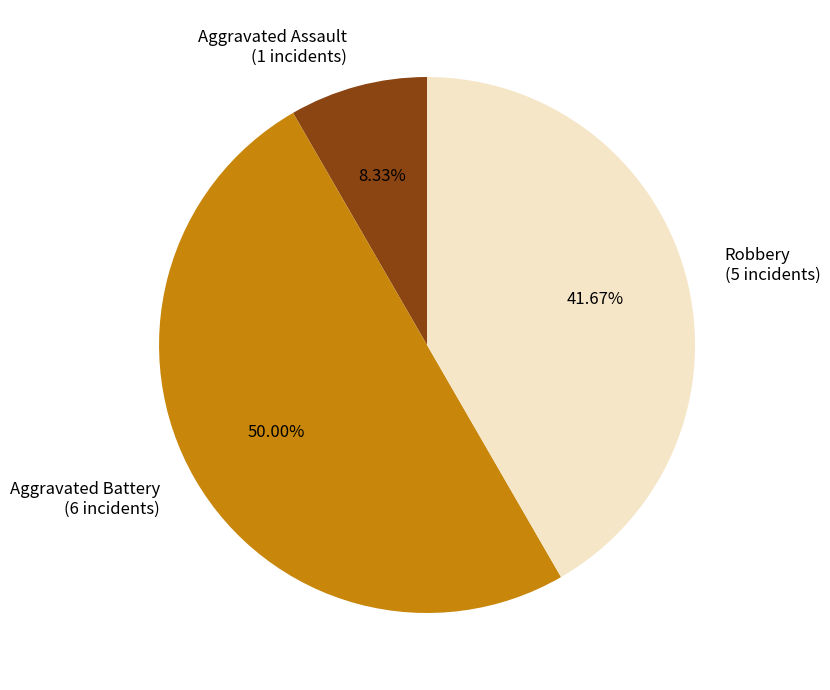

To the nearest percent, what is the difference between the largest and smallest slice percentages?

42%